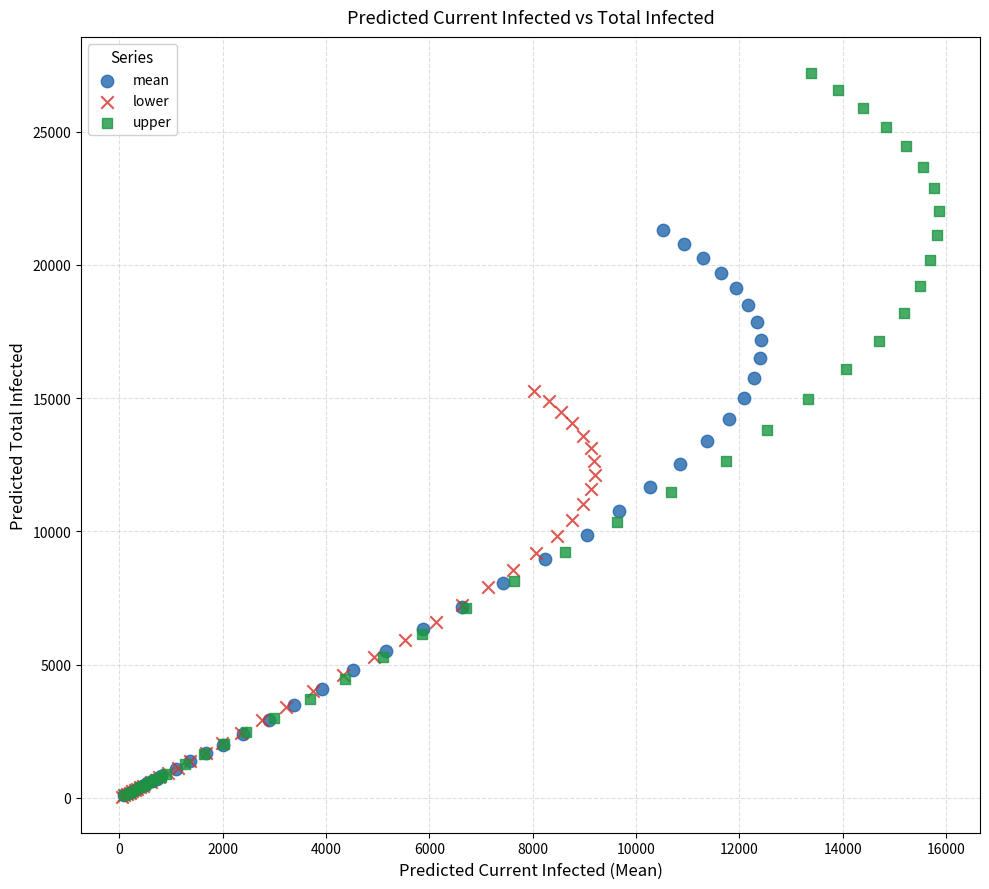

Which series contains the highest Y value?

upper